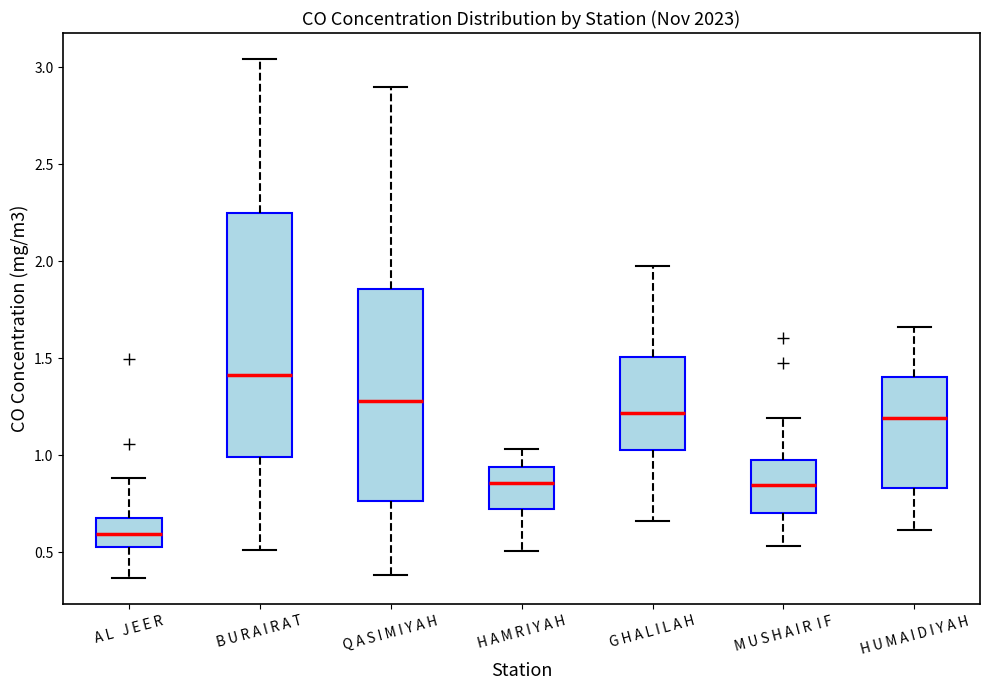

Which box is the tallest, from its lower edge to its upper edge?

B U R A I R A T